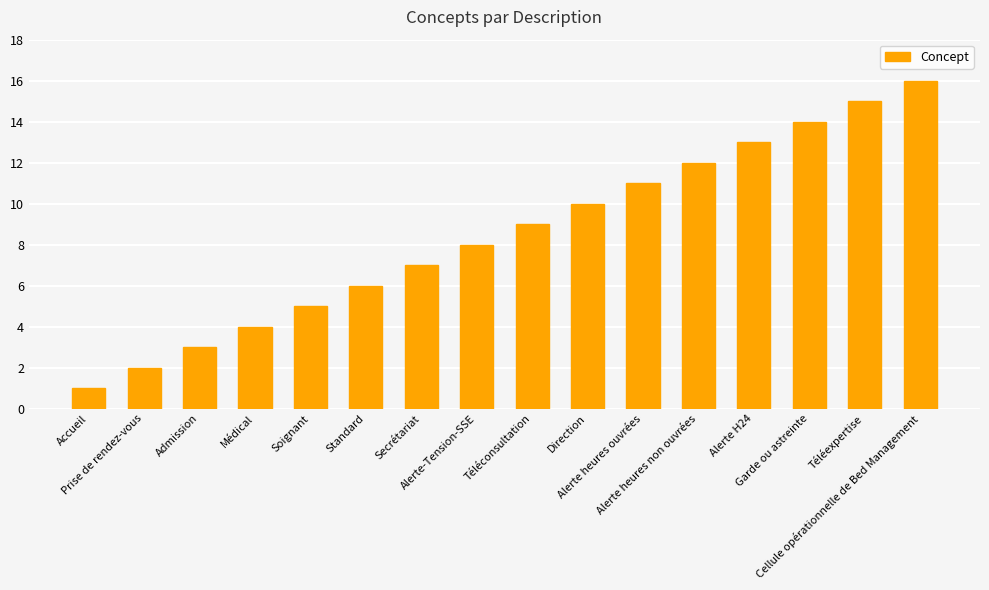

What is the greatest value displayed?

16